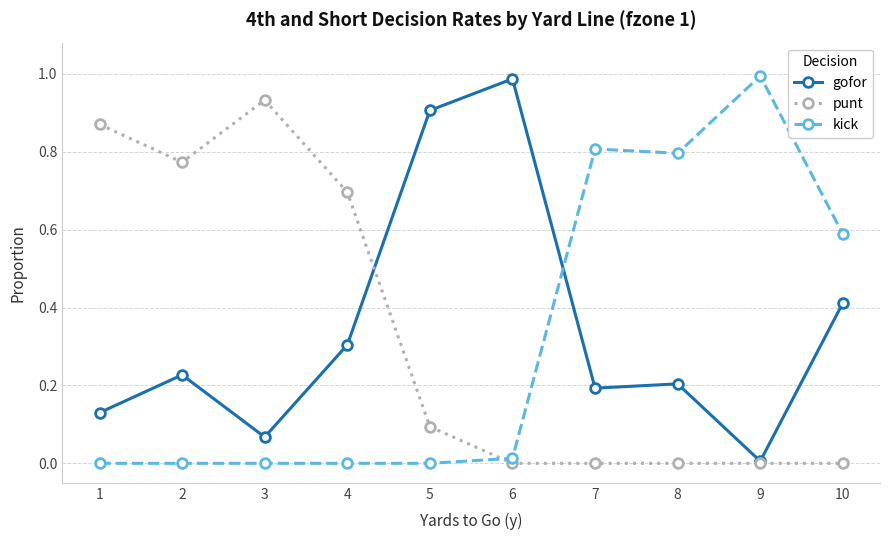

Is it true that gofor equals 0.0 at 9?

True